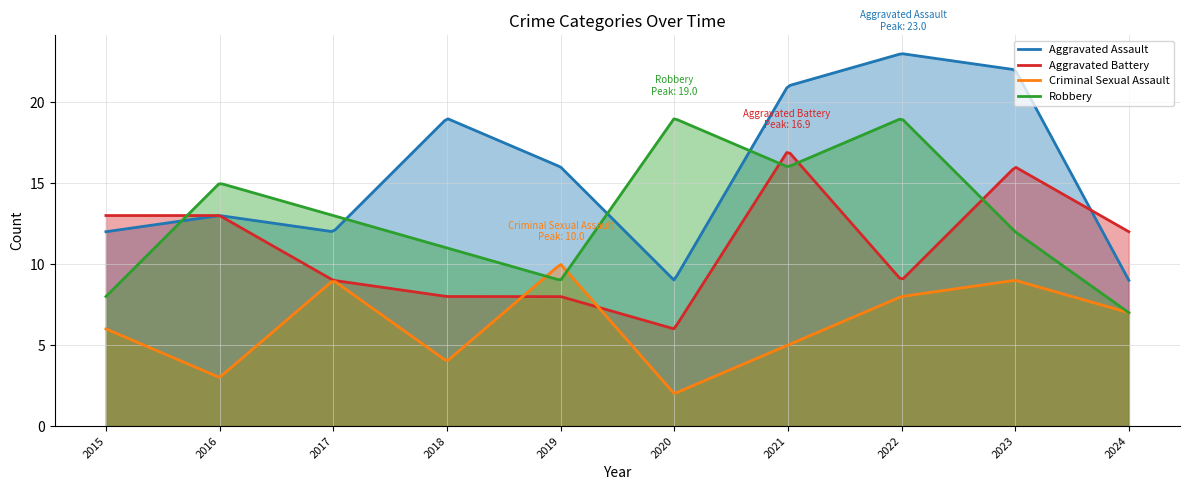

At which category does Criminal Sexual Assault reach its first local valley?

2016